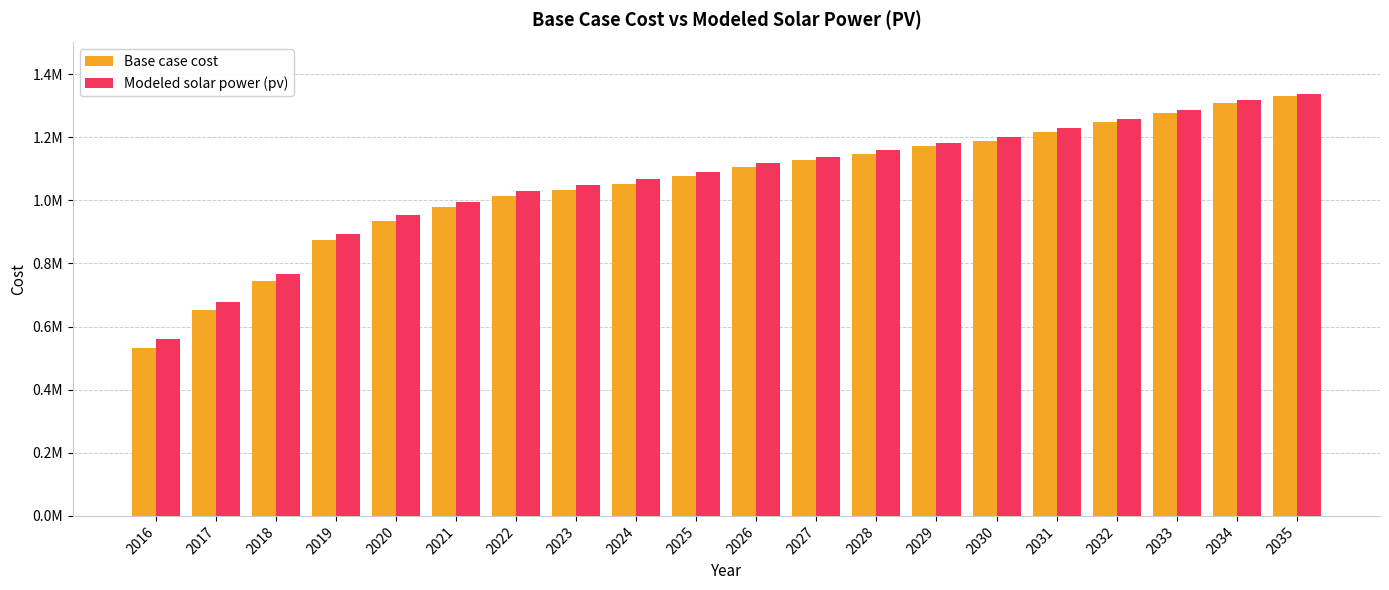

Which series has the widest spread of values?

Base case cost